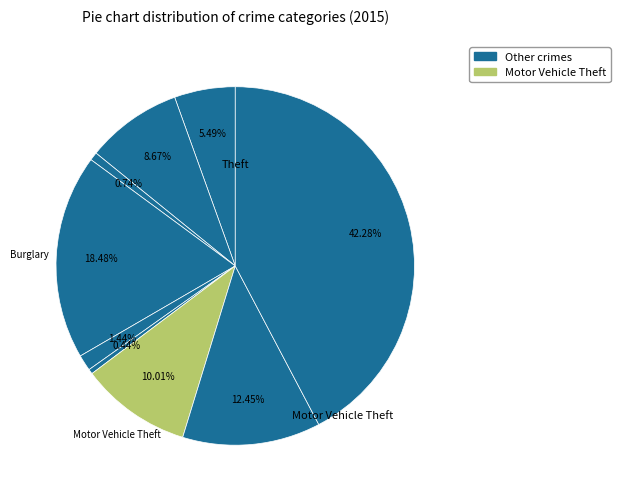

How many segments does this pie chart have?

9